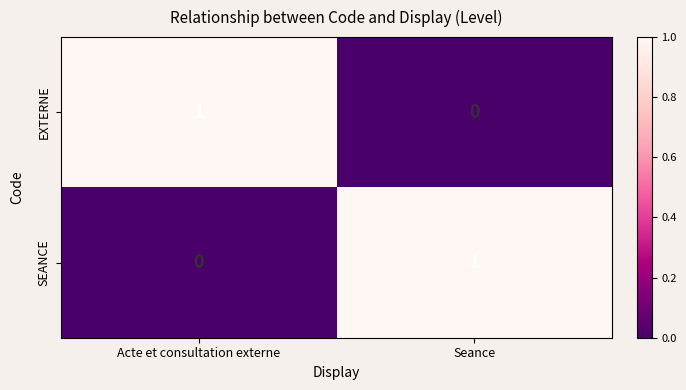

Rank the categories by SEANCE value from highest to lowest.

Seance, Acte et consultation externe